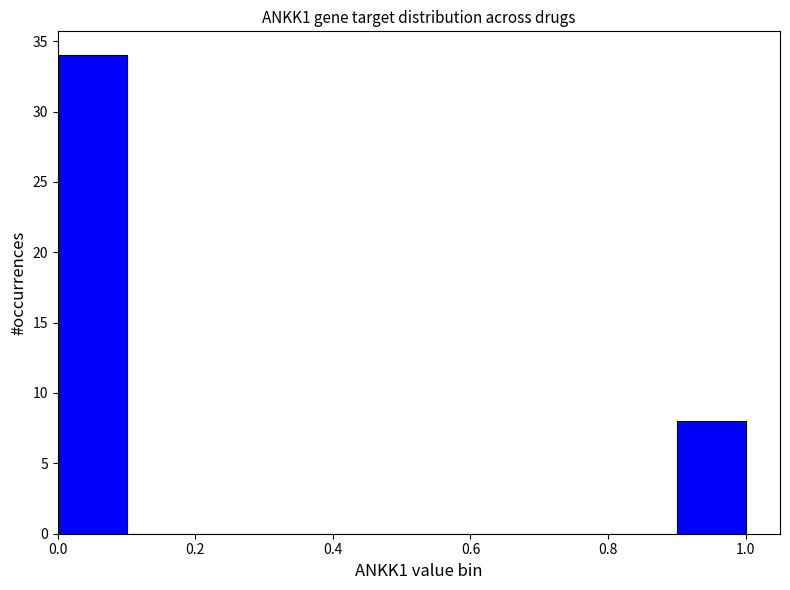

Reading left to right, transcribe this chart: for each bar, give the range it covers on the x-axis and its height. The values are not printed on the chart, so give them approximately, as read against the axis.

0.0 to 0.1: 34
0.1 to 0.2: 0
0.2 to 0.3: 0
0.3 to 0.4: 0
0.4 to 0.5: 0
0.5 to 0.6: 0
0.6 to 0.7: 0
0.7 to 0.8: 0
0.8 to 0.9: 0
0.9 to 1.0: 8